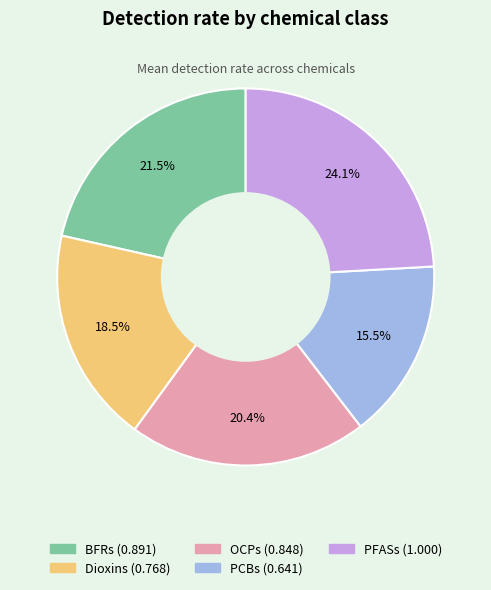

What is the smallest slice in the pie chart?

PCBs